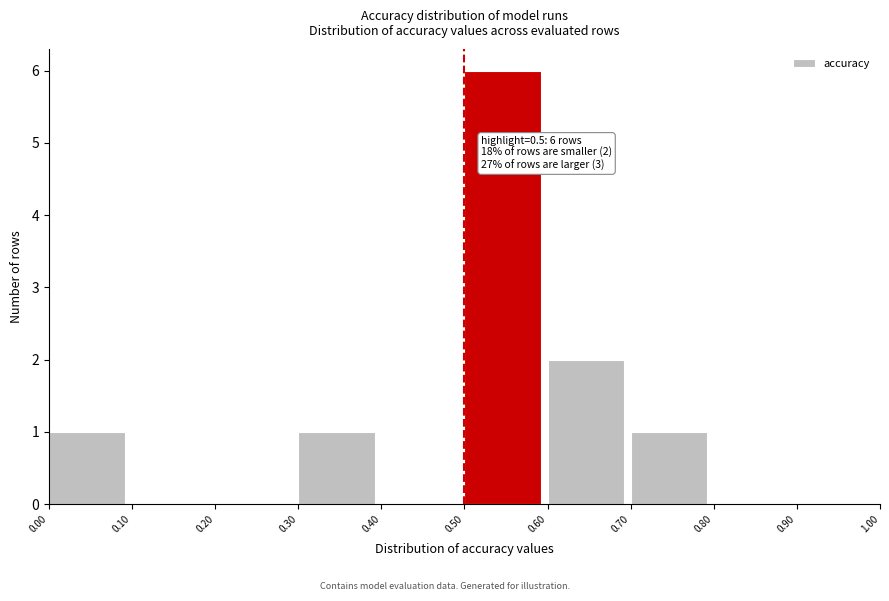

Which range on the x-axis has the tallest bar?

0.50 to 0.60